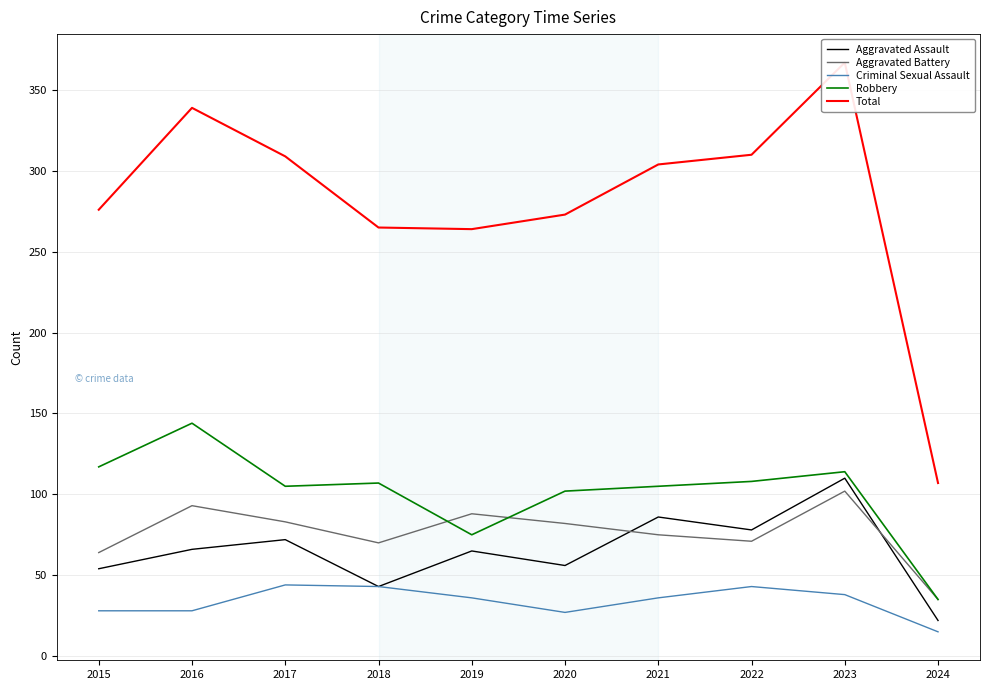

Is this an area chart (filled region under the line)?

No